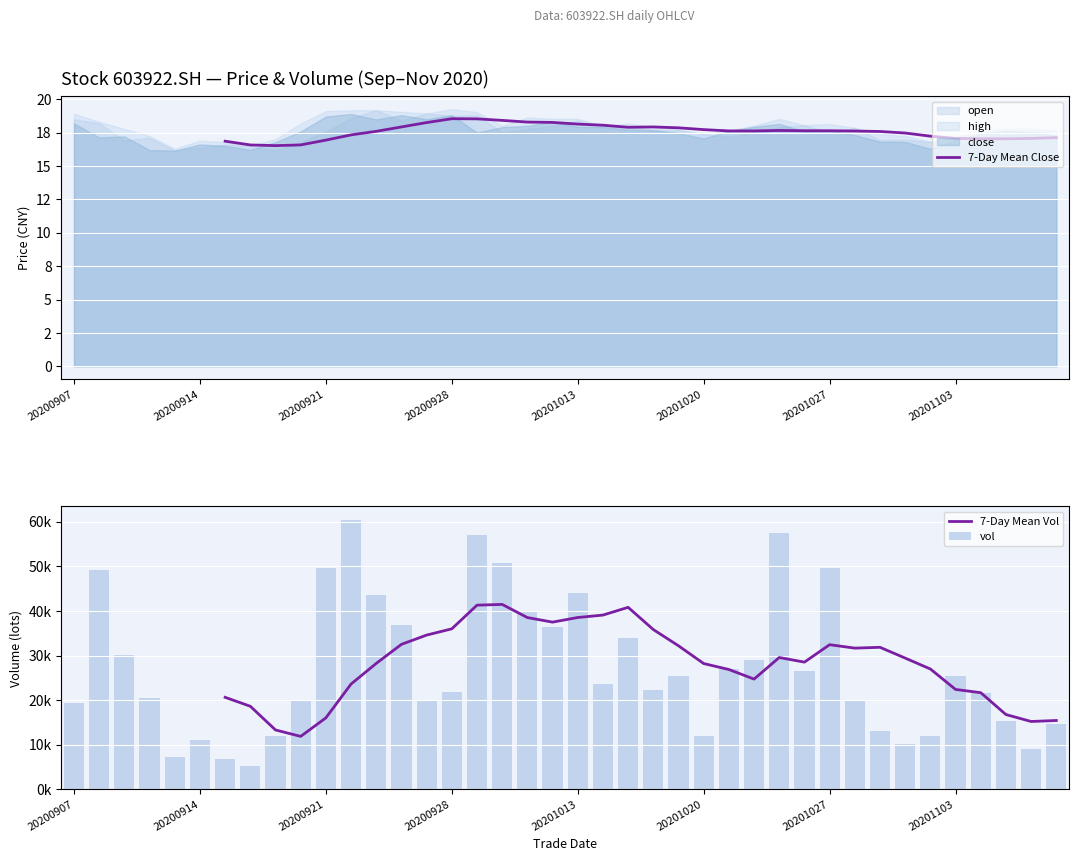

Which series has the largest total across all categories?

vol